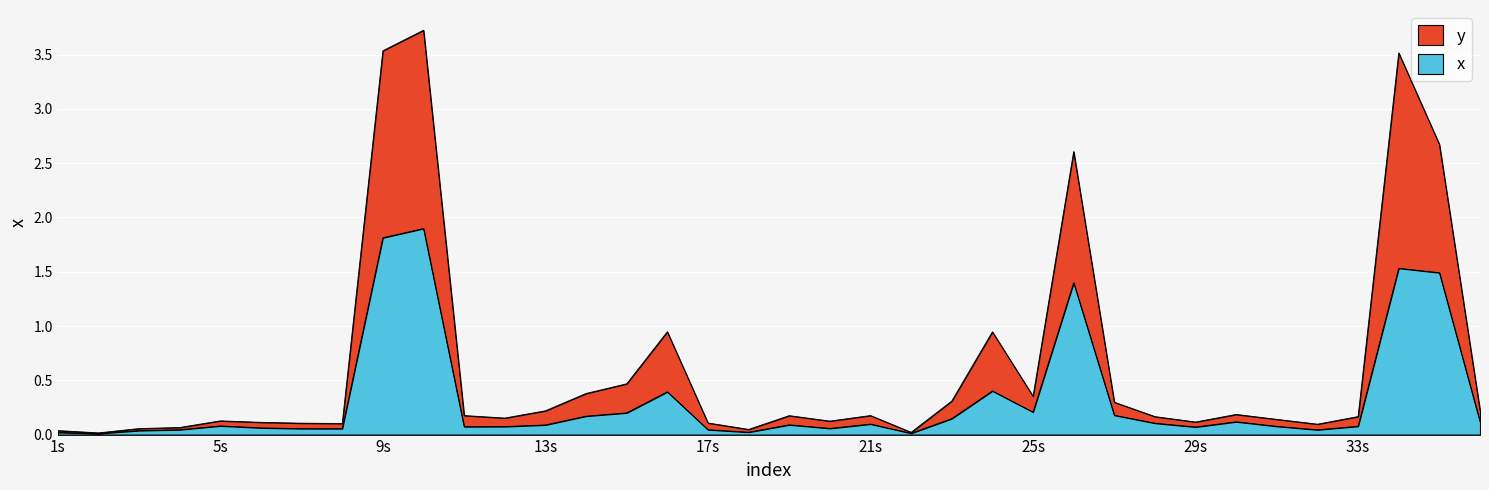

At which label does x reach its minimum?

100/09/30